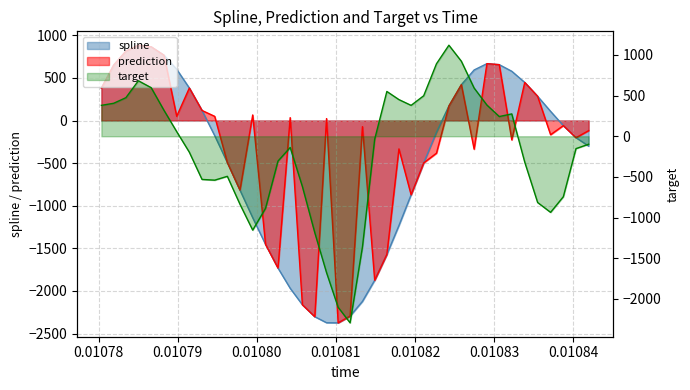

Reading right to left, list all the values displayed in this chart.

spline: -300.1	-201.5	-60.1	107.5	283.8	446.7	577.9	655.3	667.0	593.1	420.3	170.5	-139.0	-497.9	-871.6	-1233.1	-1571.3	-1874.9	-2122.7	-2295.5	-2374.5	-2373.1	-2302.5	-2162.3	-1969.1	-1731.7	-1453.4	-1141.1	-816.7	-492.9	-178.2	117.9	381.3	600.6	766.1	864.8	883.5	813.5	650.6	380.3
prediction: -119.2	-201.5	-60.1	-166.6	283.8	446.7	-227.6	655.3	667.0	-336.7	420.3	170.5	-383.8	-497.9	-871.6	-333.3	-1571.3	-1874.9	-72.0	-2295.5	-2374.5	22.4	-2302.5	-2162.3	33.6	-1731.7	-1453.4	65.1	-816.7	-492.9	48.6	117.9	381.3	49.5	766.1	864.8	883.5	813.5	650.6	380.3
target: -98.2	-152.1	-743.8	-936.3	-815.2	-318.3	275.1	242.6	384.0	593.1	922.8	1120.0	891.5	498.2	380.1	451.0	551.1	-36.3	-1362.1	-2295.5	-2103.7	-1678.0	-1187.1	-618.8	-138.2	-305.2	-886.5	-1154.8	-836.5	-492.9	-540.1	-531.3	-196.6	56.8	319.1	597.8	682.5	474.4	405.8	380.3